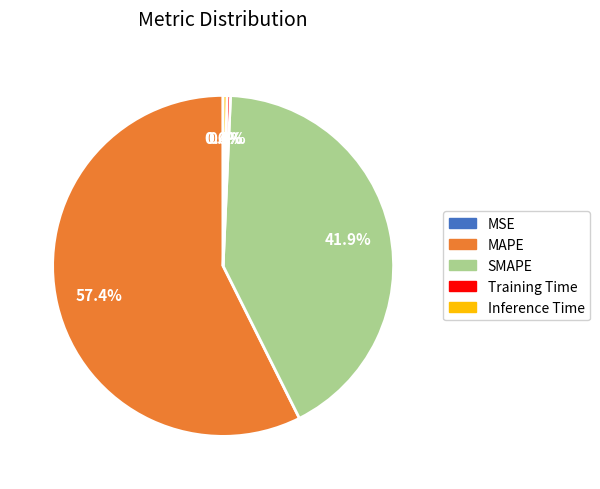

True or false: MAPE accounts for 57% of the total.

True